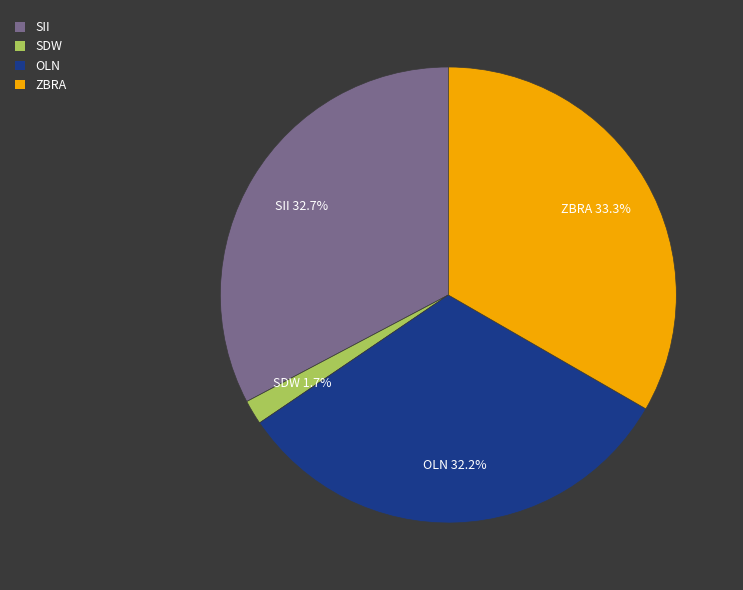

What is the total percentage of OLN and SDW?

33.9%